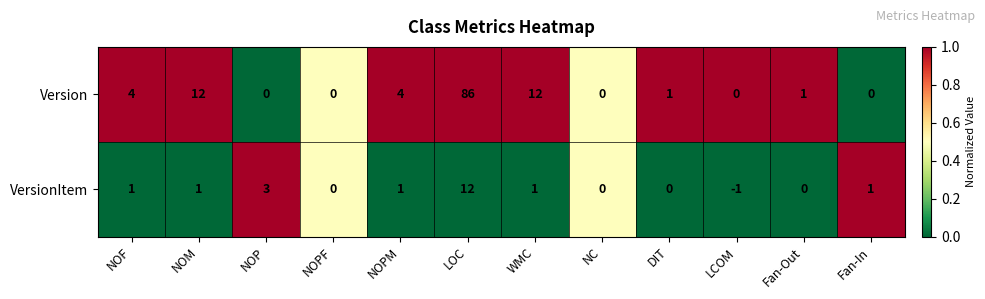

What is the difference between the second highest and second lowest values in the VersionItem series?

3